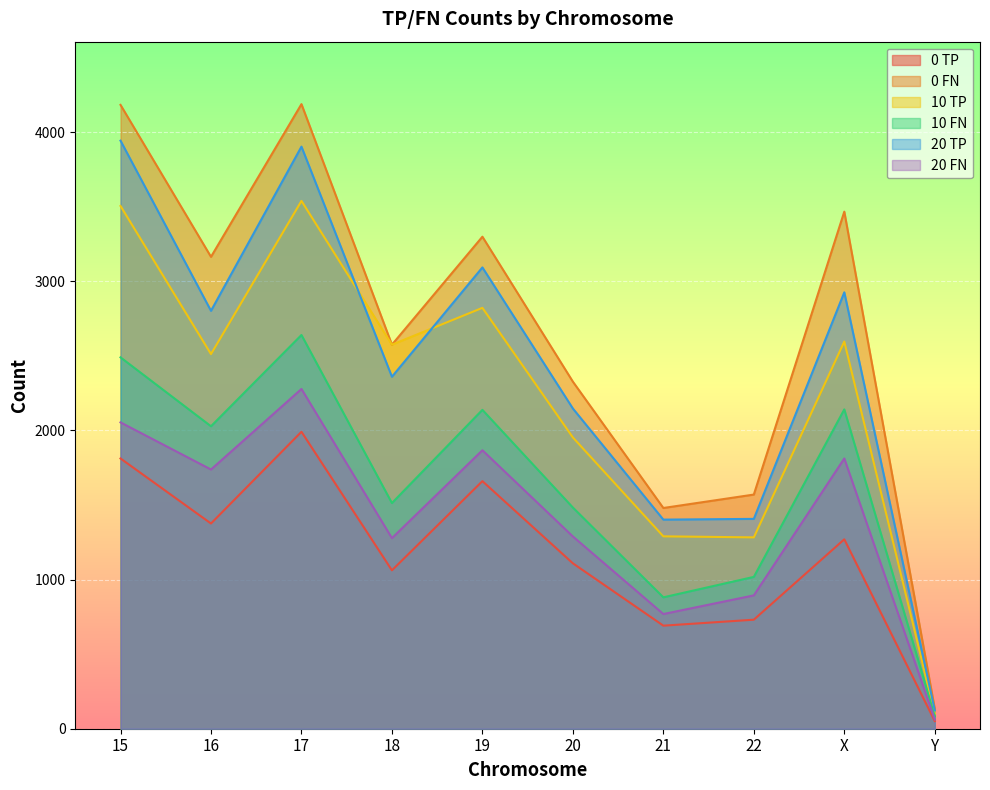

Reading right to left, transcribe all the data shown in this chart.

0 TP: Y=51	X=1270	22=731	21=691	20=1109	19=1660	18=1062	17=1991	16=1376	15=1812
0 FN: Y=134	X=3467	22=1570	21=1480	20=2327	19=3299	18=2575	17=4188	16=3164	15=4183
10 TP: Y=102	X=2596	22=1283	21=1290	20=1953	19=2822	18=2575	17=3539	16=2512	15=3505
10 FN: Y=83	X=2141	22=1018	21=881	20=1483	19=2138	18=1513	17=2640	16=2028	15=2490
20 TP: Y=123	X=2926	22=1407	21=1402	20=2147	19=3093	18=2360	17=3903	16=2802	15=3943
20 FN: Y=62	X=1812	22=894	21=769	20=1289	19=1867	18=1278	17=2278	16=1738	15=2054